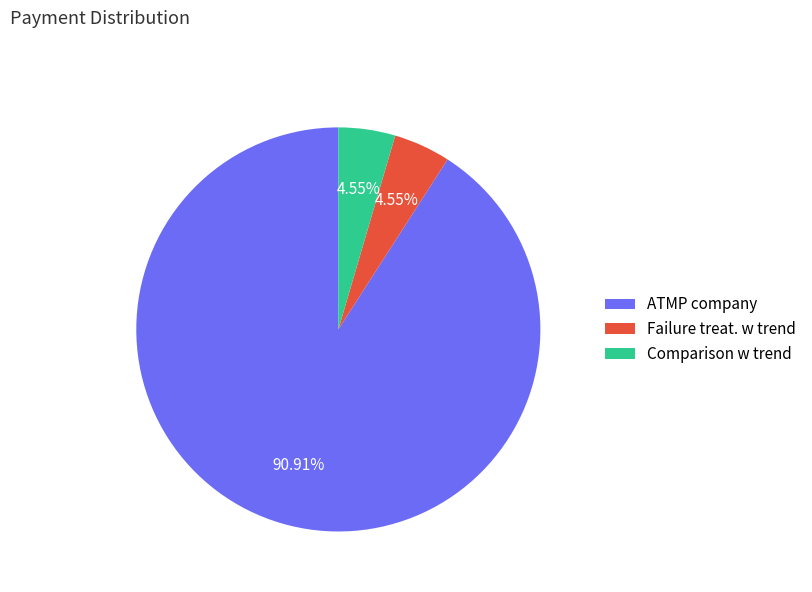

Does ATMP company account for over 50% of the chart?

Yes